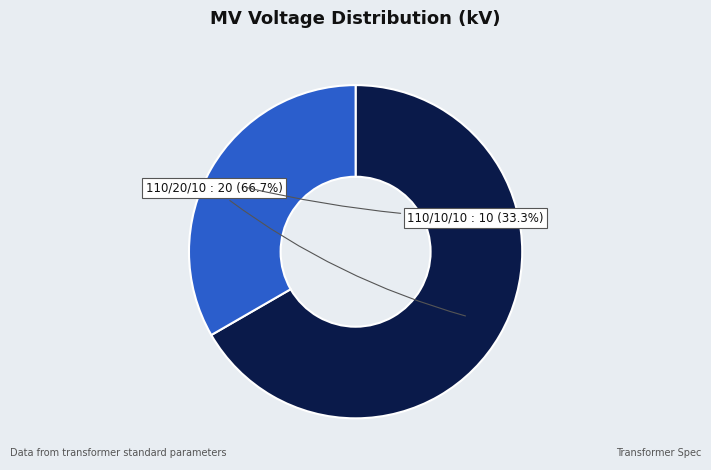

Is there any slice that represents more than half of the pie?

Yes